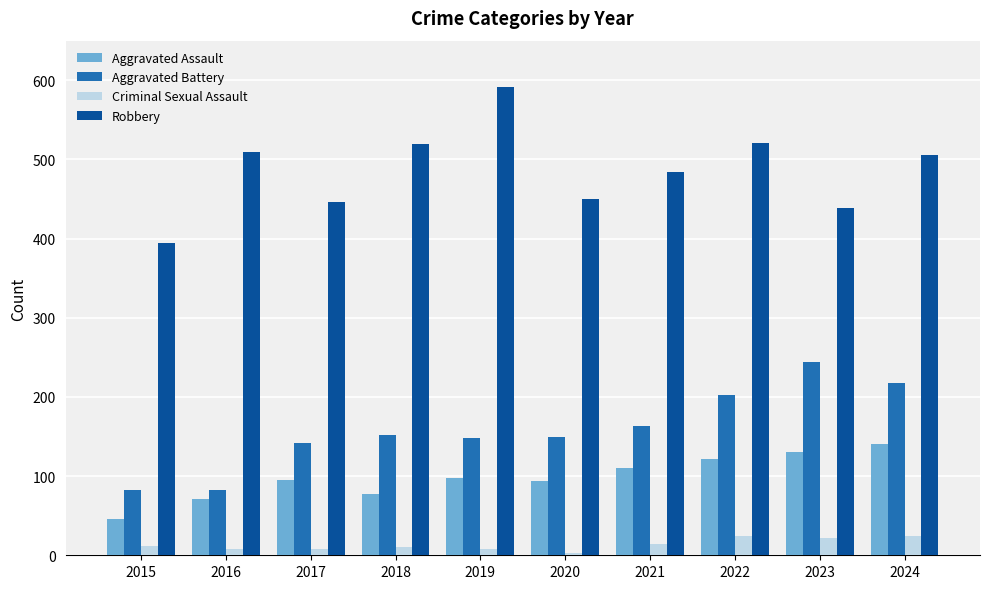

The Aggravated Battery series shows 130 at 2016. True or false?

False